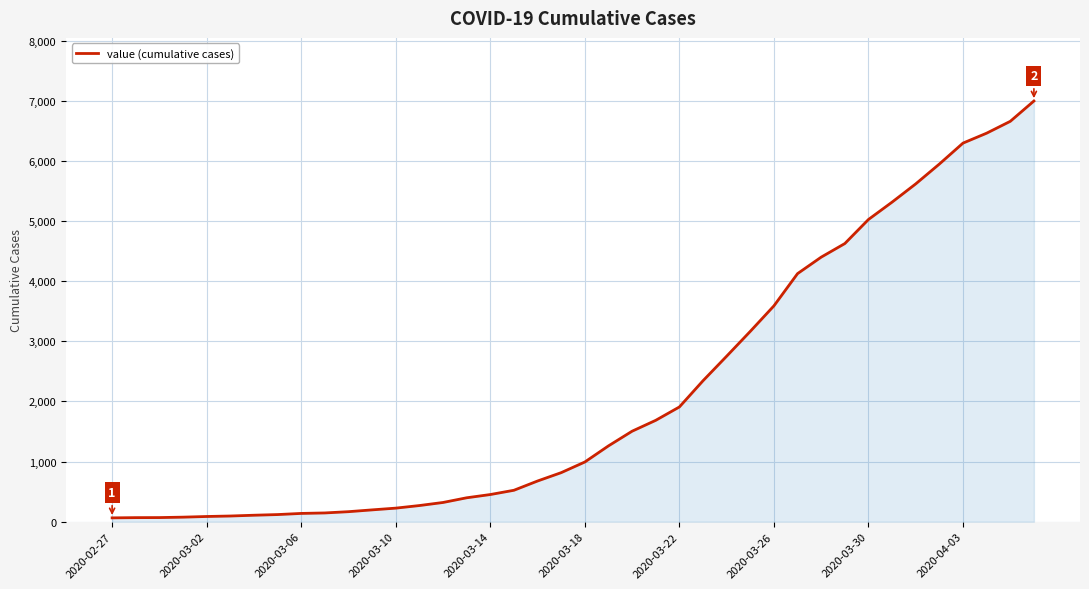

What is the difference between the maximum and minimum values?

6931